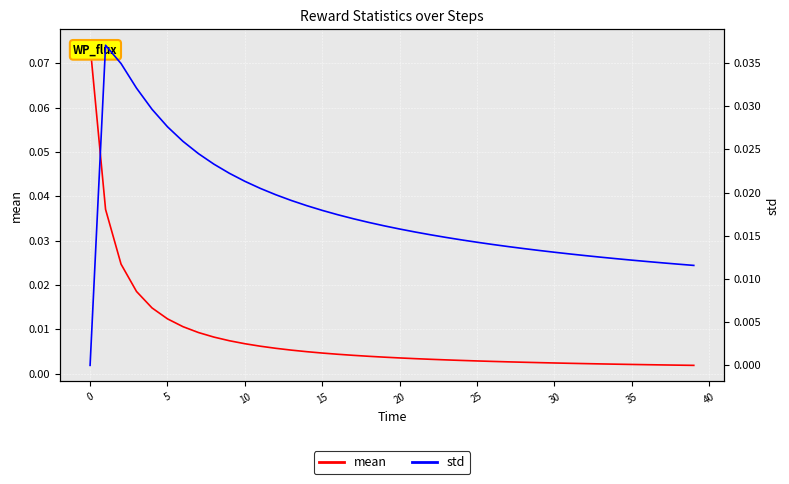

What are all the series names shown in the legend?

mean, std